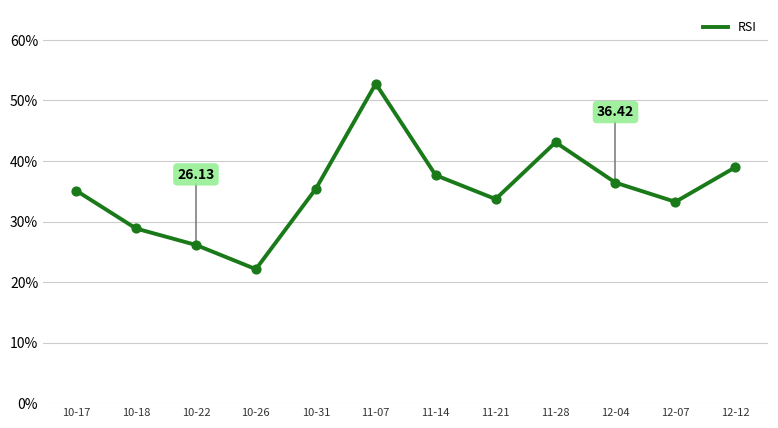

Approximately how many times larger is the value at 11-21 compared to 10-17?

1.0